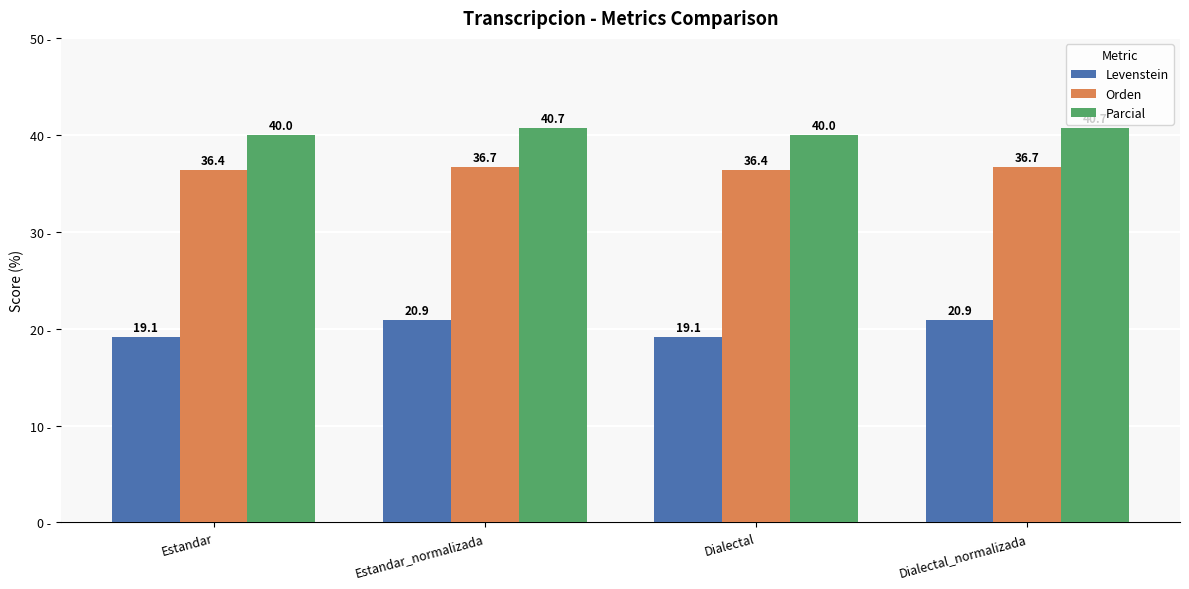

Which series has the widest spread of values?

Levenstein